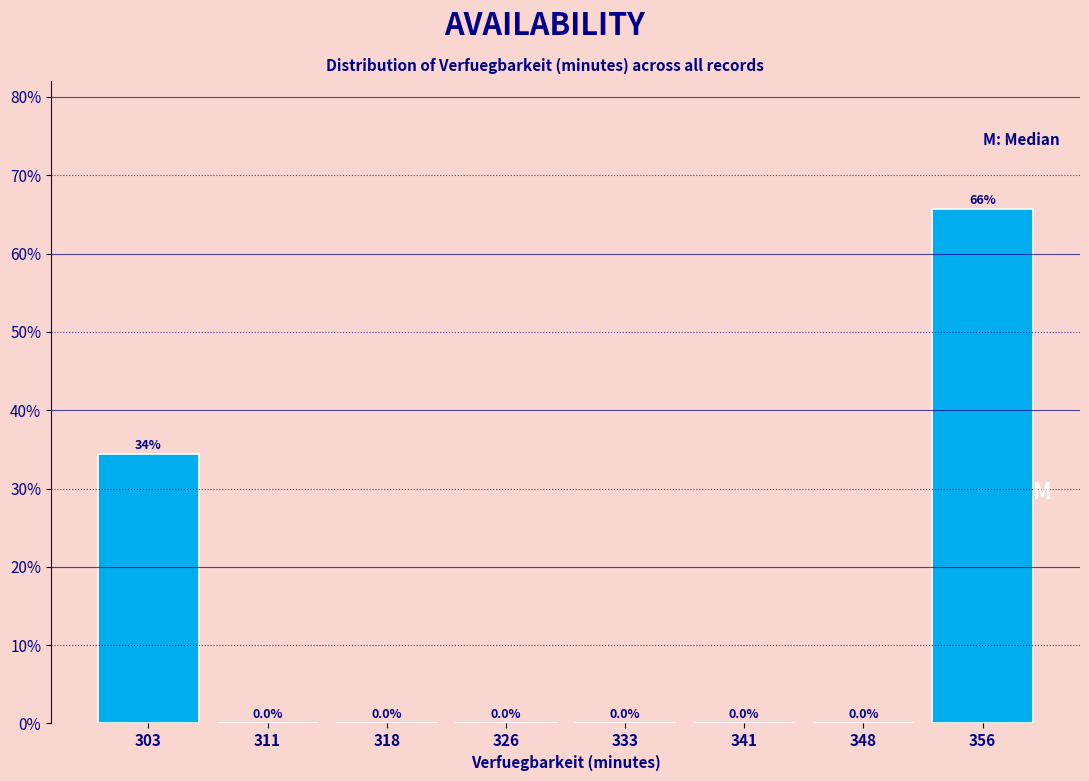

Reading left to right, what are all the values shown in this chart?

303=34.4	311=0.0	318=0.0	326=0.0	333=0.0	341=0.0	348=0.0	356=65.6